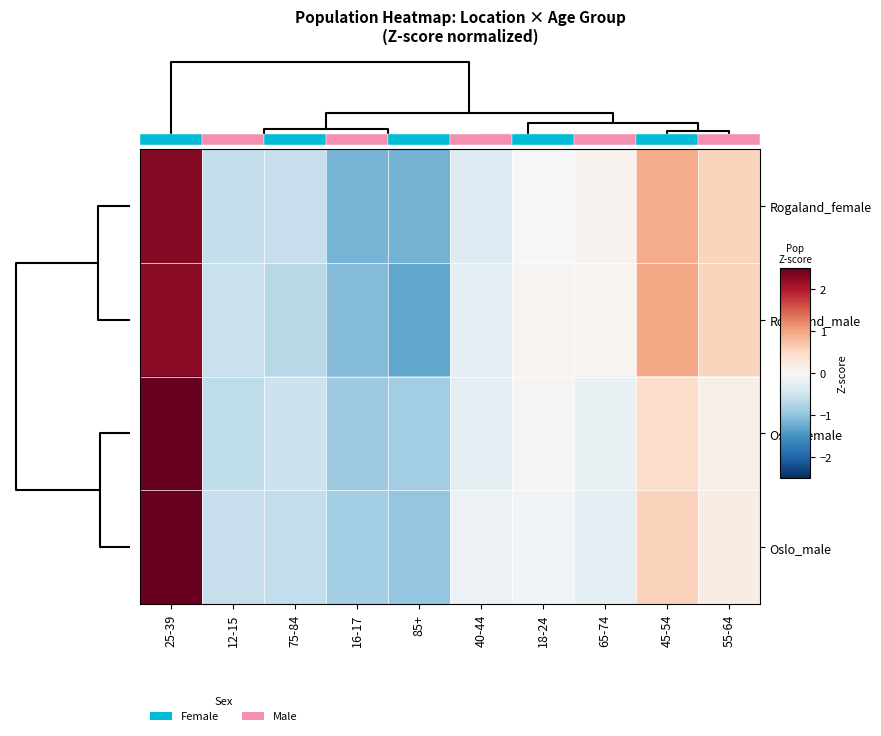

Reading left to right, what are all the values shown in this chart?

Rogaland_female: 25-39=2.3	12-15=-0.6	75-84=-0.6	16-17=-1.2	85+=-1.2	40-44=-0.3	18-24=-0.0	65-74=0.1	45-54=0.9	55-64=0.6
Rogaland_male: 25-39=2.2	12-15=-0.6	75-84=-0.7	16-17=-1.1	85+=-1.3	40-44=-0.2	18-24=0.0	65-74=0.0	45-54=1.0	55-64=0.6
Oslo_female: 25-39=2.7	12-15=-0.6	75-84=-0.5	16-17=-0.9	85+=-0.9	40-44=-0.2	18-24=0.0	65-74=-0.2	45-54=0.5	55-64=0.1
Oslo_male: 25-39=2.7	12-15=-0.6	75-84=-0.6	16-17=-0.9	85+=-1.0	40-44=-0.1	18-24=-0.1	65-74=-0.2	45-54=0.6	55-64=0.2